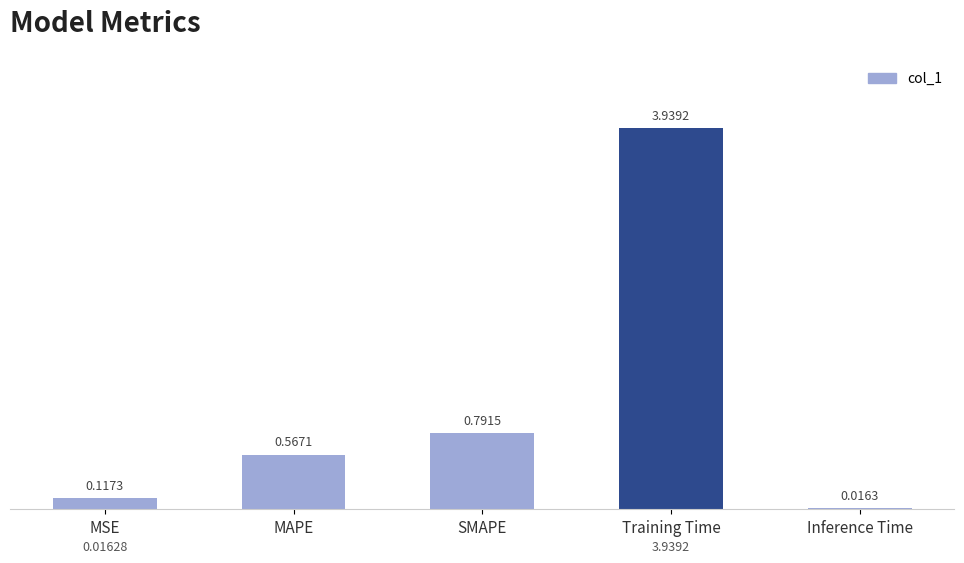

Does the chart contain any negative values?

No